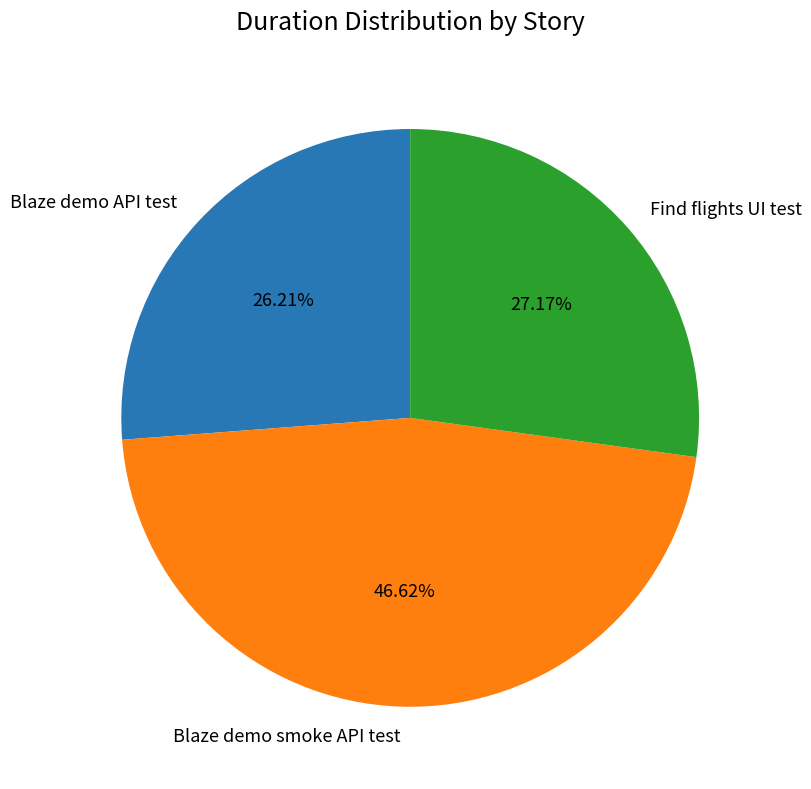

Does Blaze demo API test account for over 50% of the chart?

No